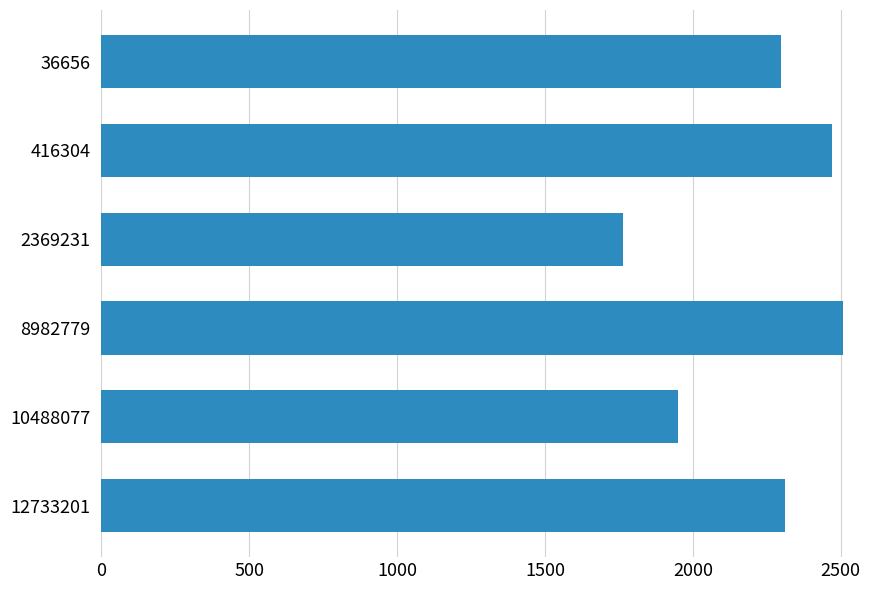

What is the smallest value displayed?

1765.0